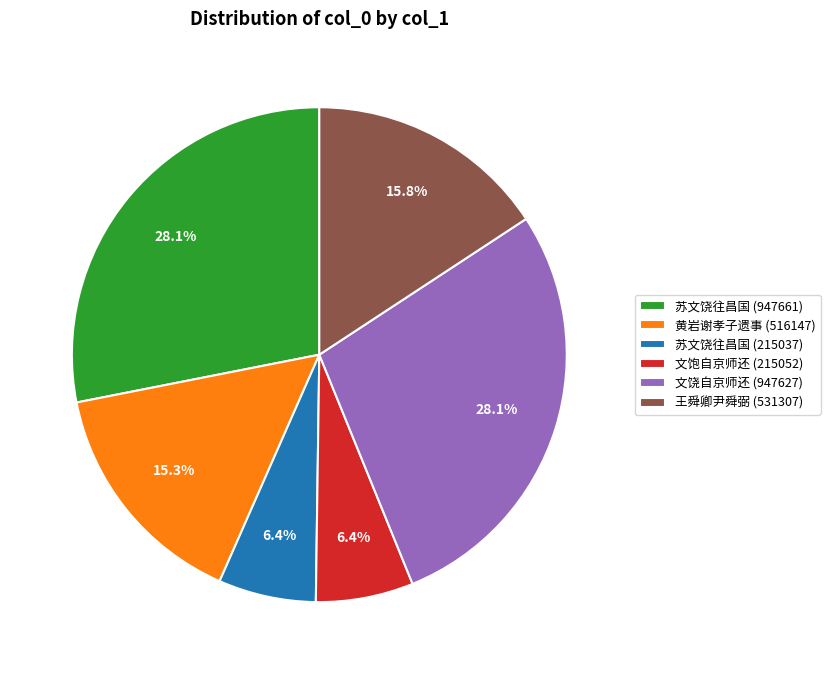

How many slices are in this pie chart?

6